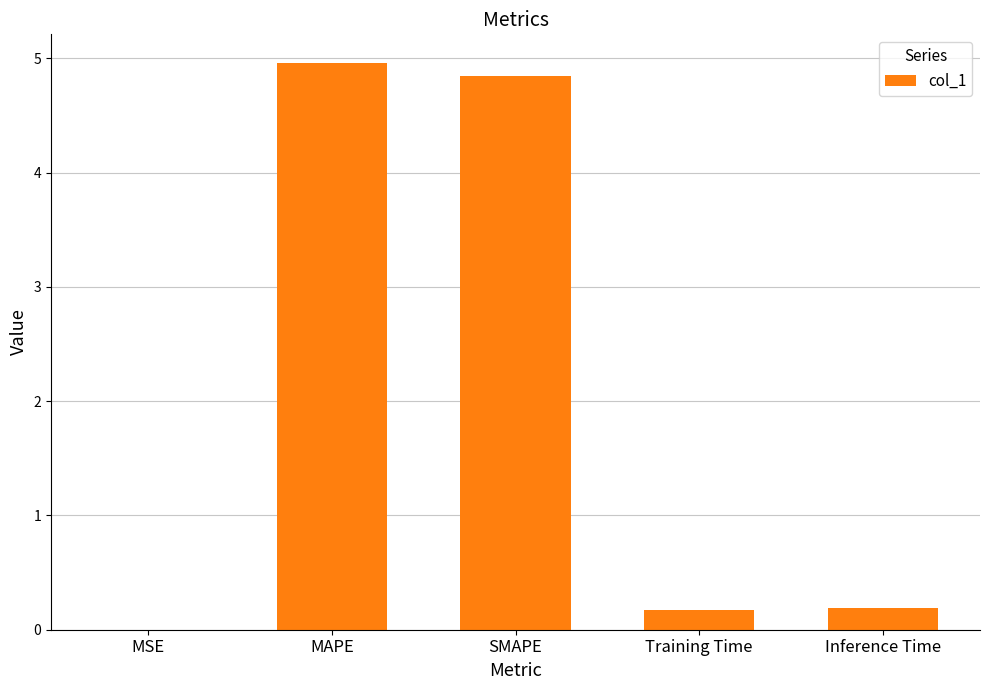

What is the sum of all values?

10.2